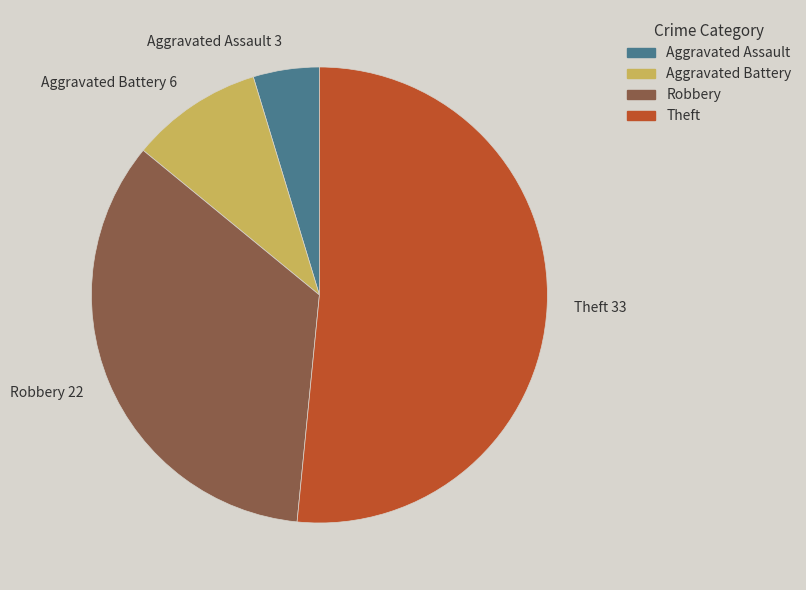

The Aggravated Battery slice represents 9% of the pie. True or false?

True